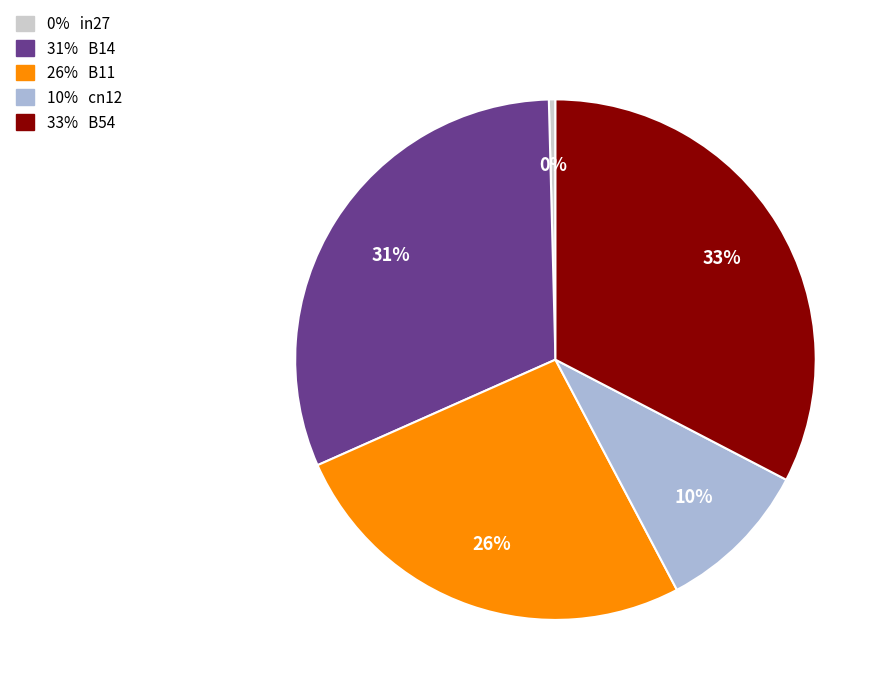

Is there any slice that represents more than half of the pie?

No